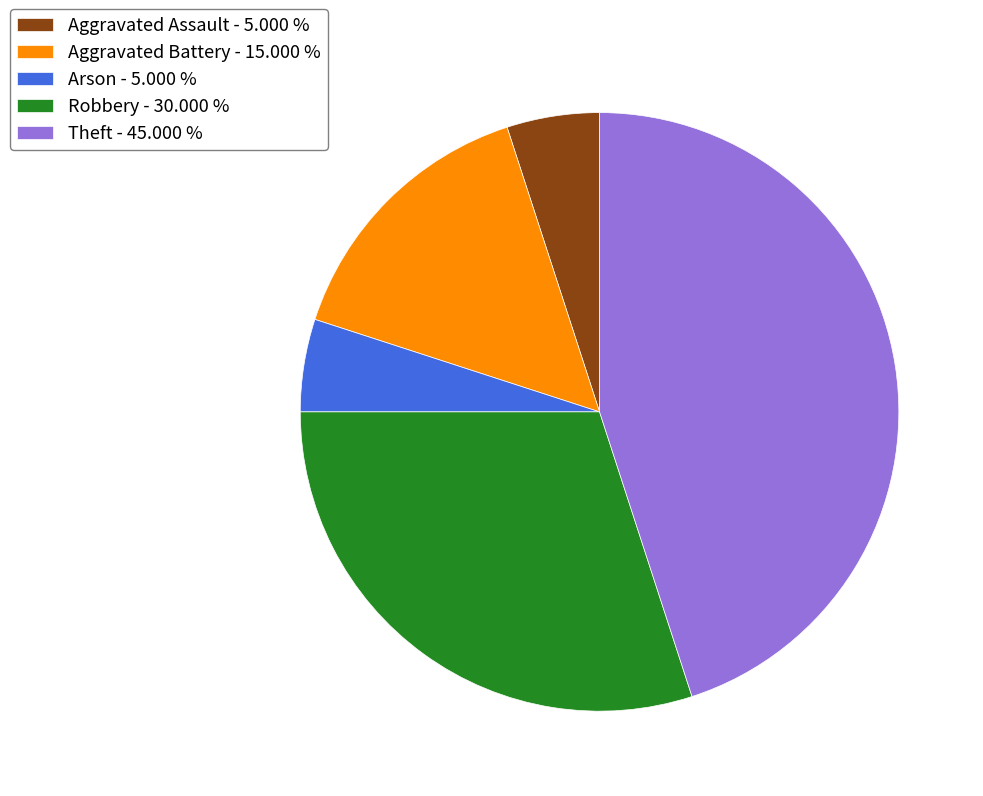

Is there any slice that represents more than half of the pie?

No